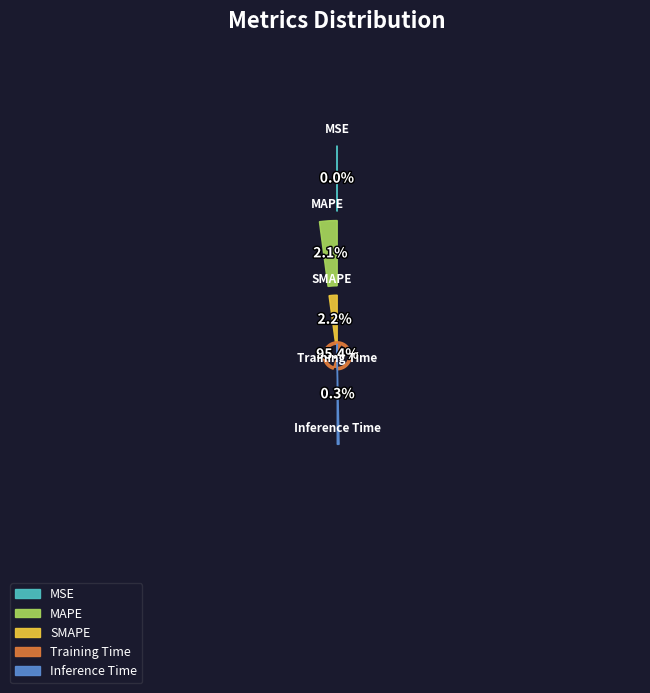

Combined, do Inference Time and MSE account for over 50%?

No